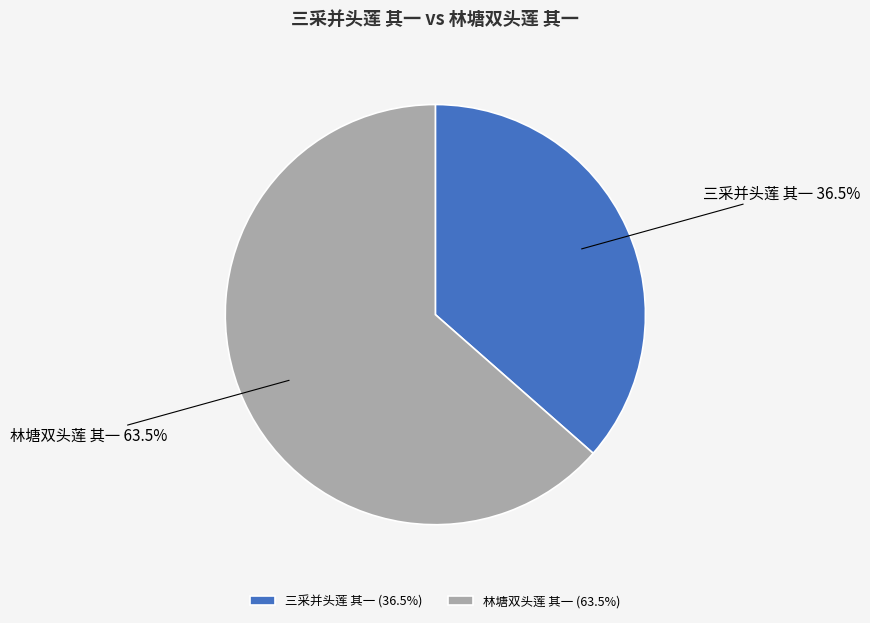

Between 三采并头莲 其一 and 林塘双头莲 其一, which is larger?

林塘双头莲 其一